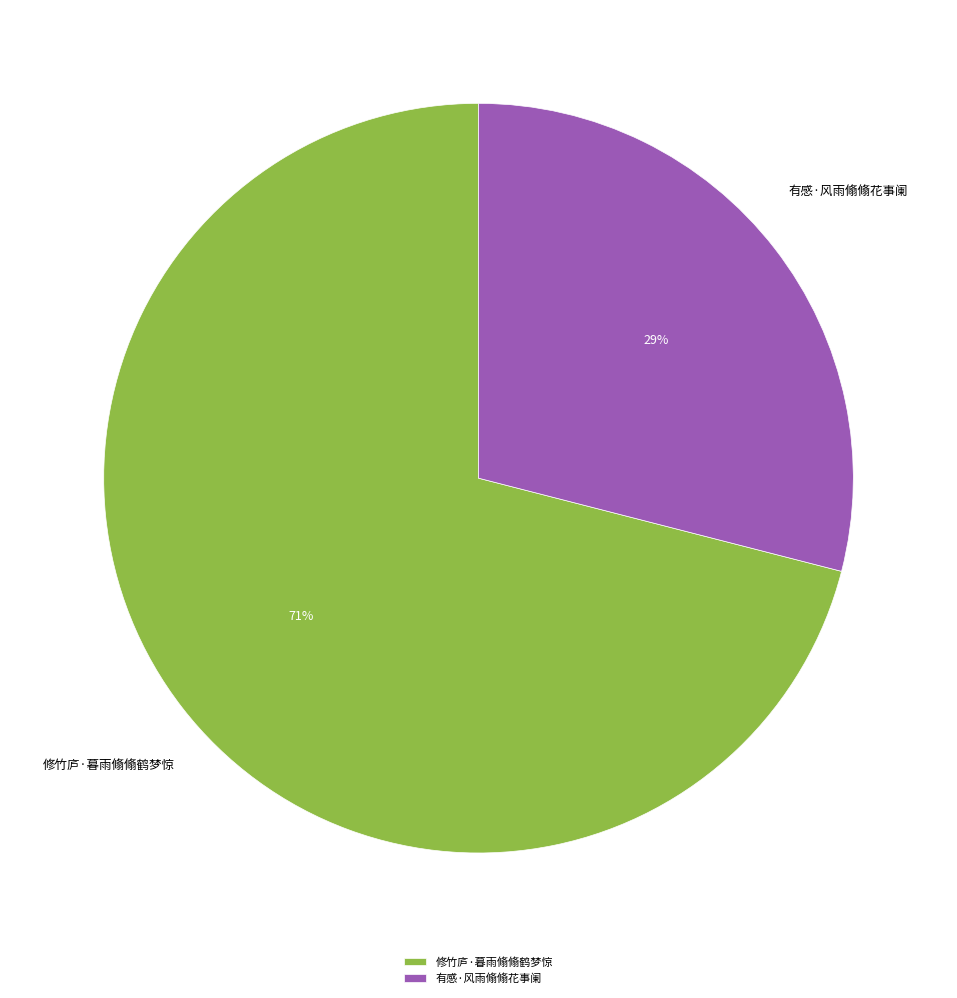

To the nearest percent, what is the average slice percentage?

50%